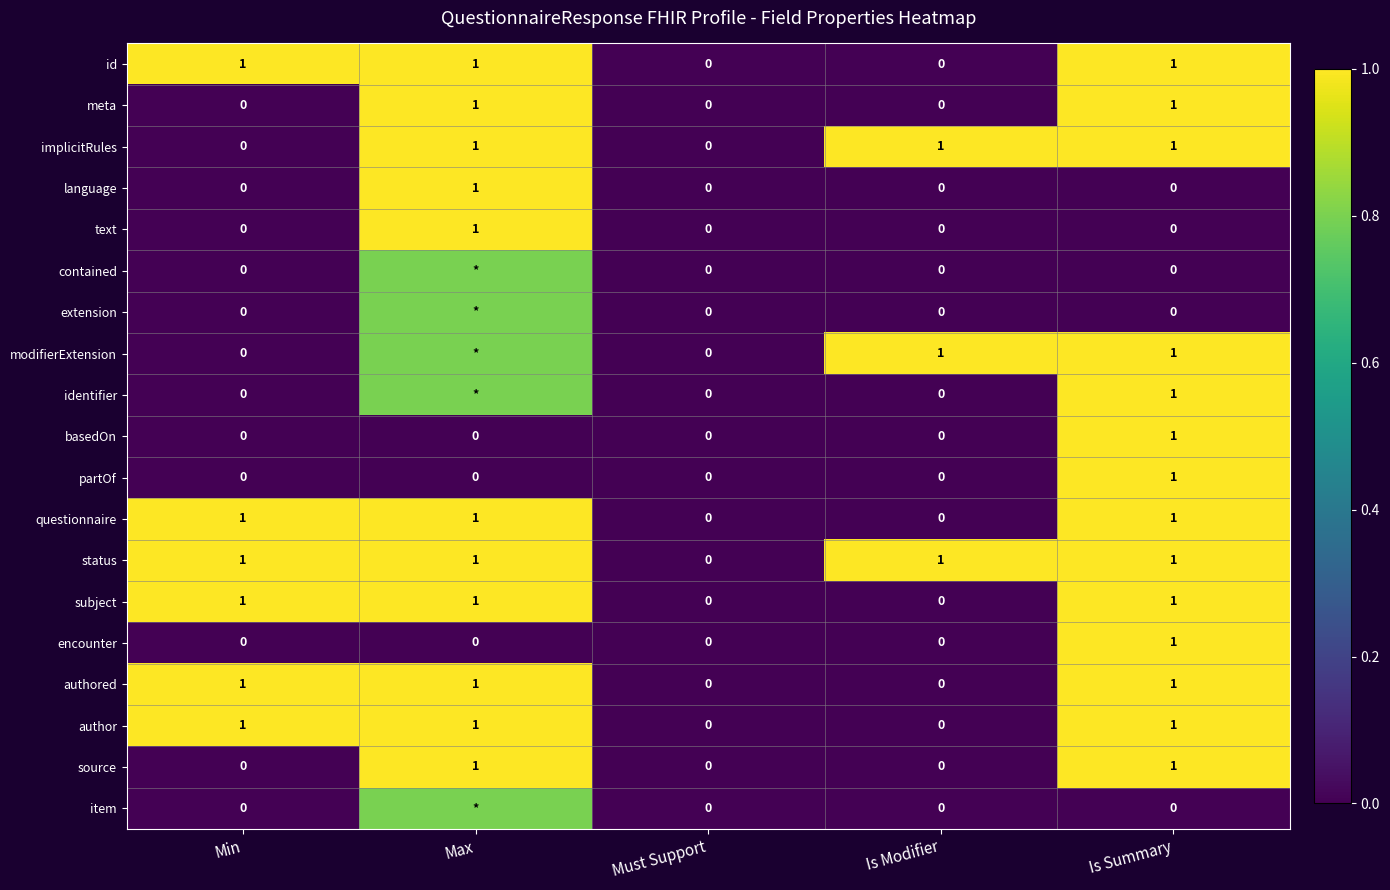

What is the approximate value of status at Min?

1.0